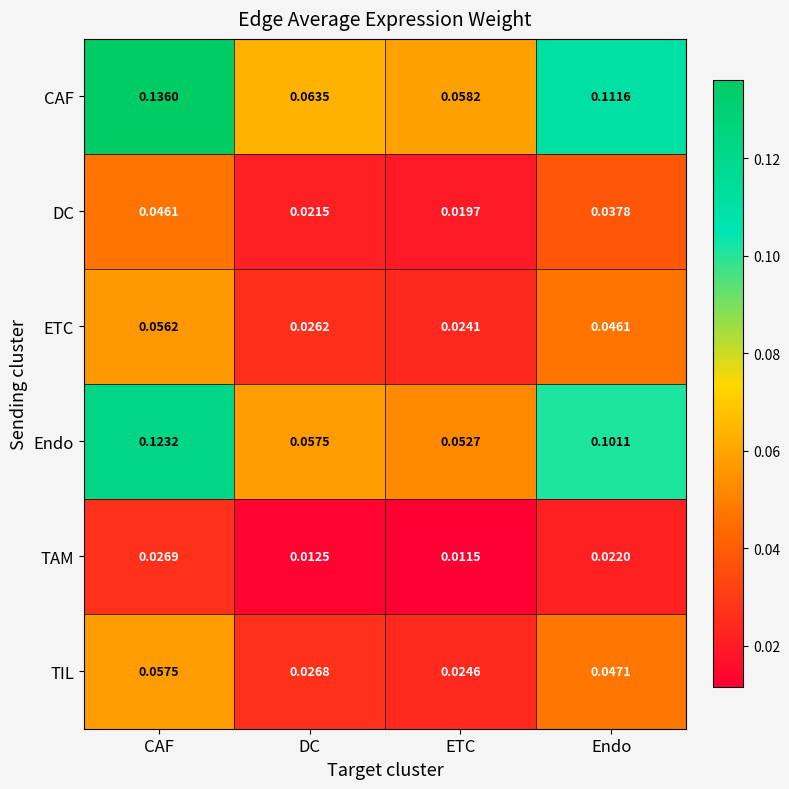

At which category does the chart reach its minimum across all series?

ETC